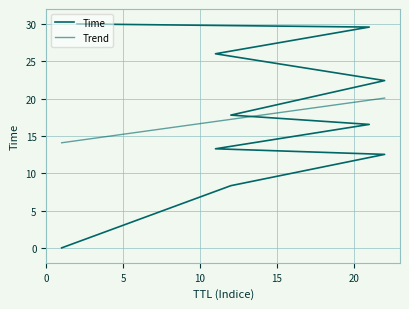

Reading left to right, extract all data points from this chart.

Time: 0.0	8.3	12.5	13.3	16.5	17.8	22.4	26.0	29.6	30.0
Trend: 14.1	14.4	16.9	16.9	17.2	17.2	19.8	19.8	20.1	20.1